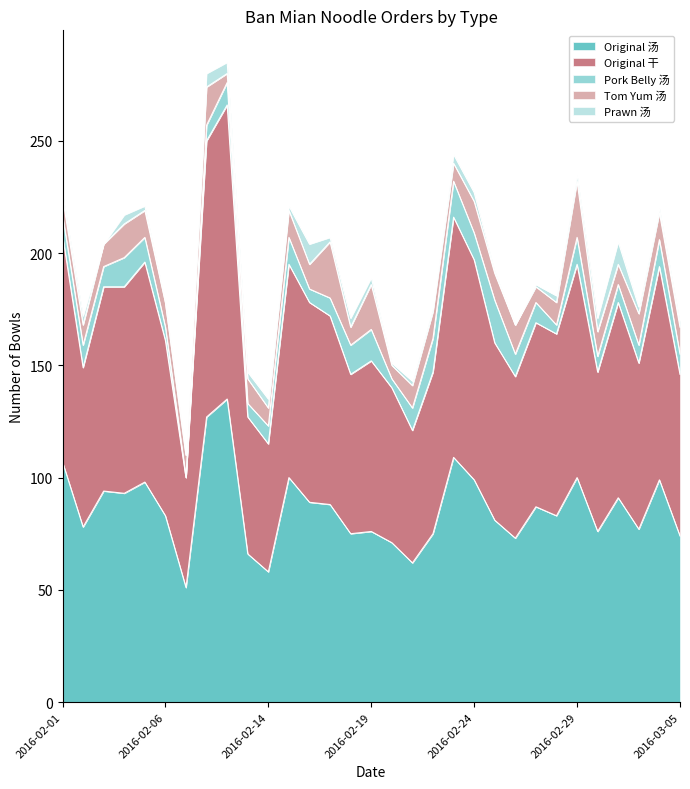

What is the lowest value of the Original 汤 series?

51